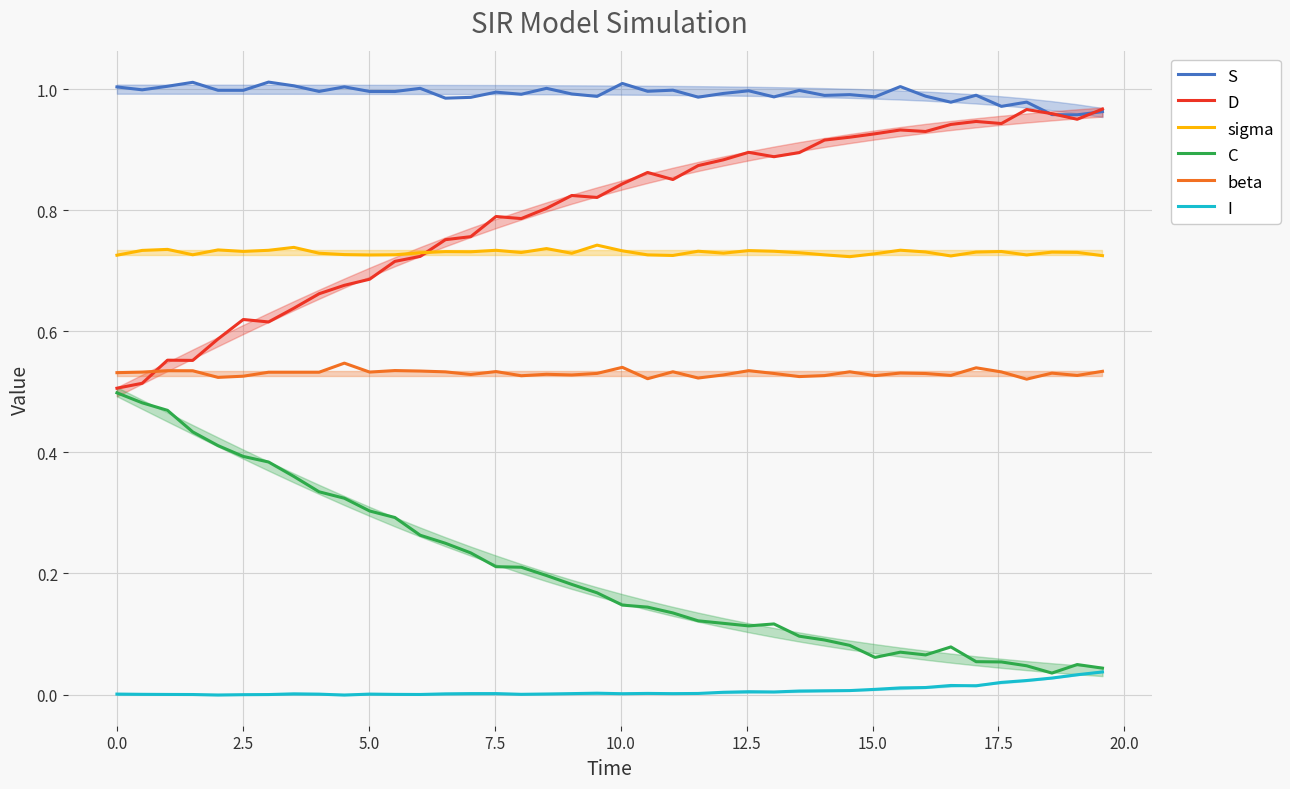

True or false: sigma and I cross at least once.

False